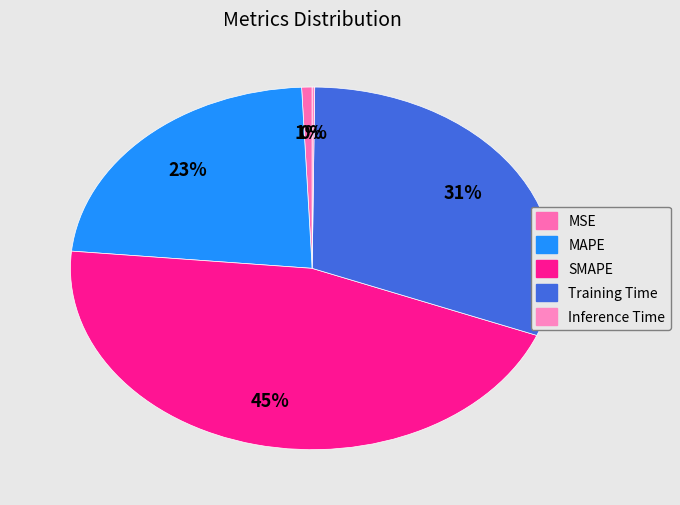

To the nearest percent, what percentage of the pie is MAPE?

23%